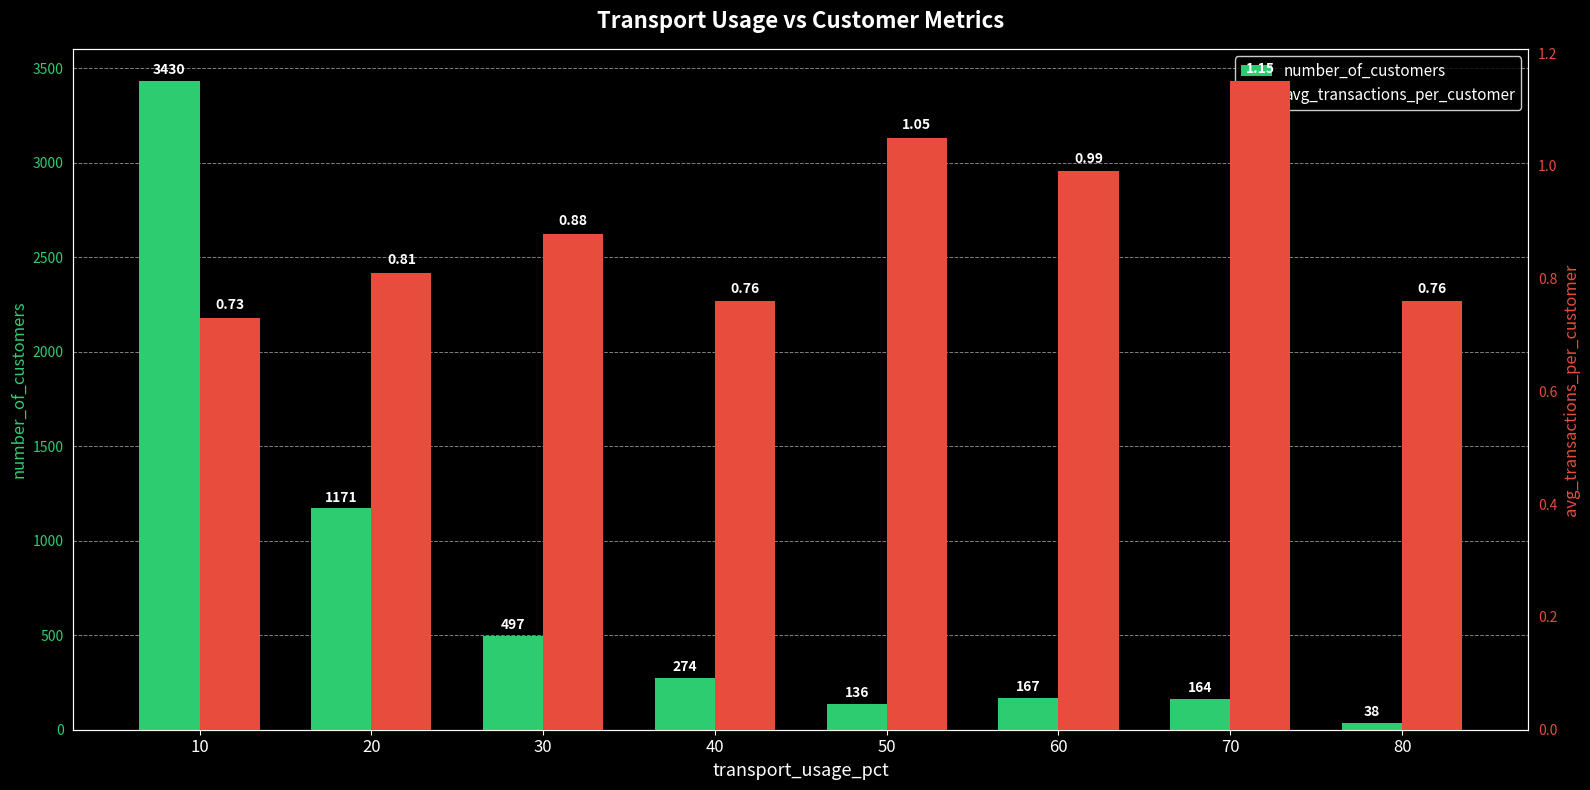

What is the value of the number_of_customers bar at the 8th from the left?

38.0